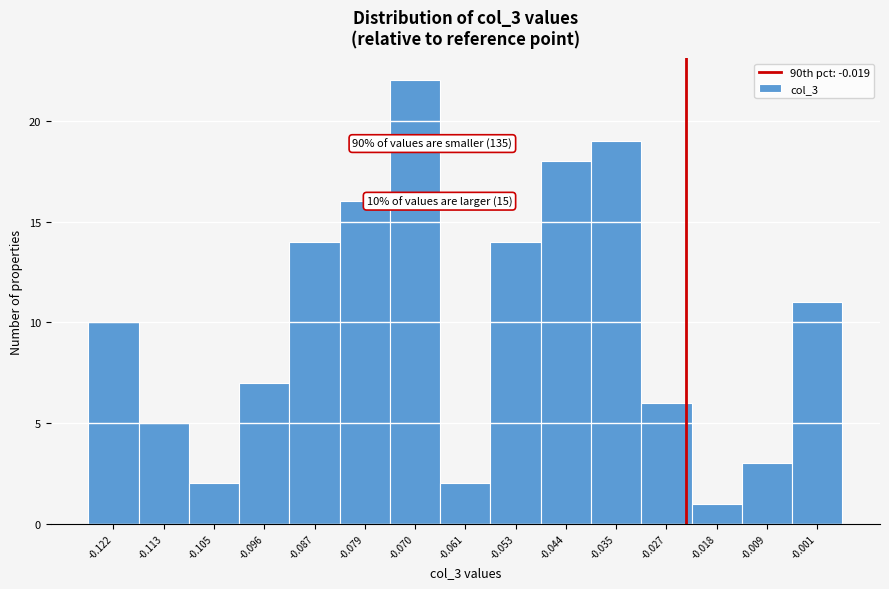

Reading left to right, extract all data points from this chart.

10	5	2	7	14	16	22	2	14	18	19	6	1	3	11